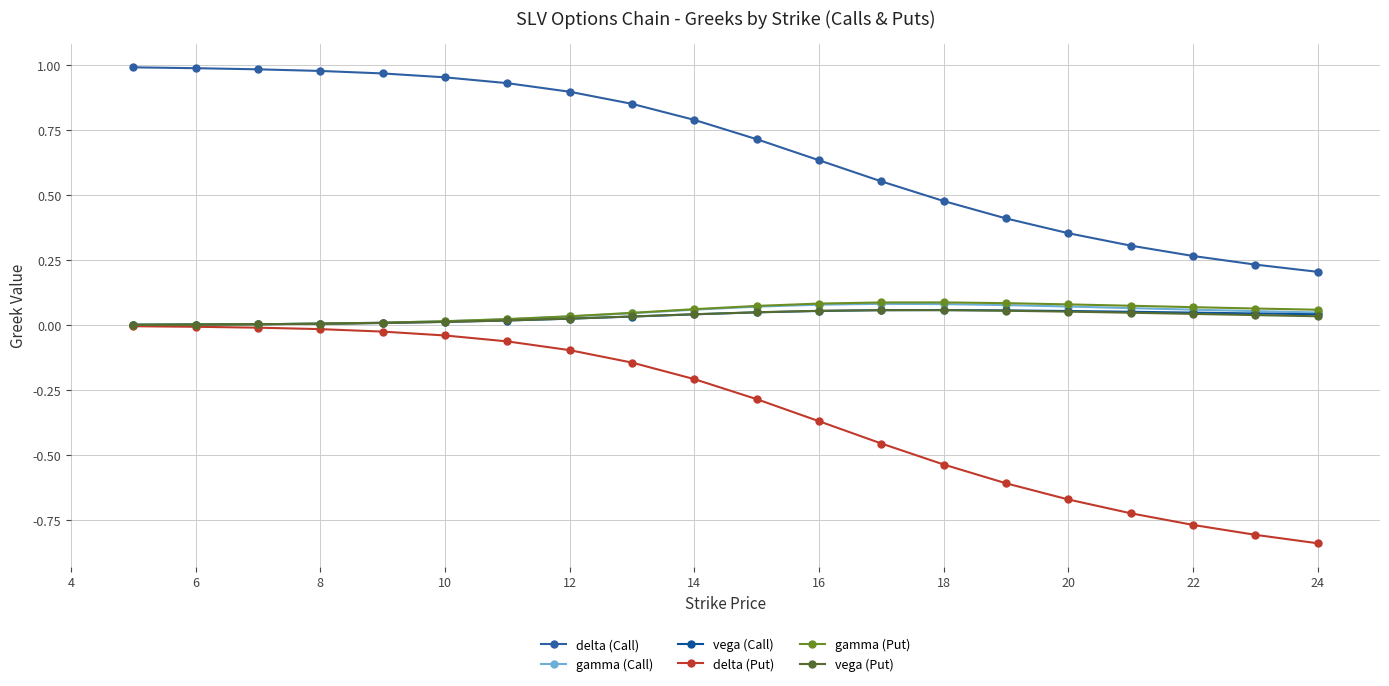

True or false: vega (Call) and delta (Call) intersect in this chart.

False